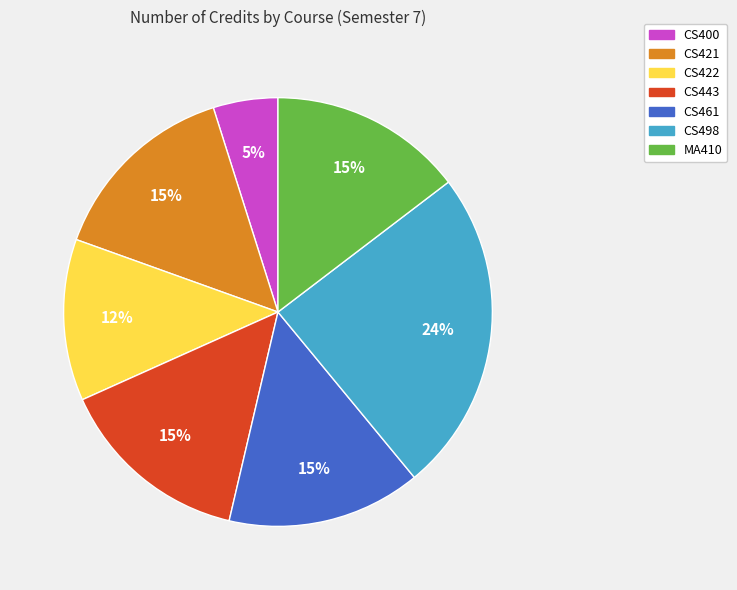

Count the number of slices in the pie.

7